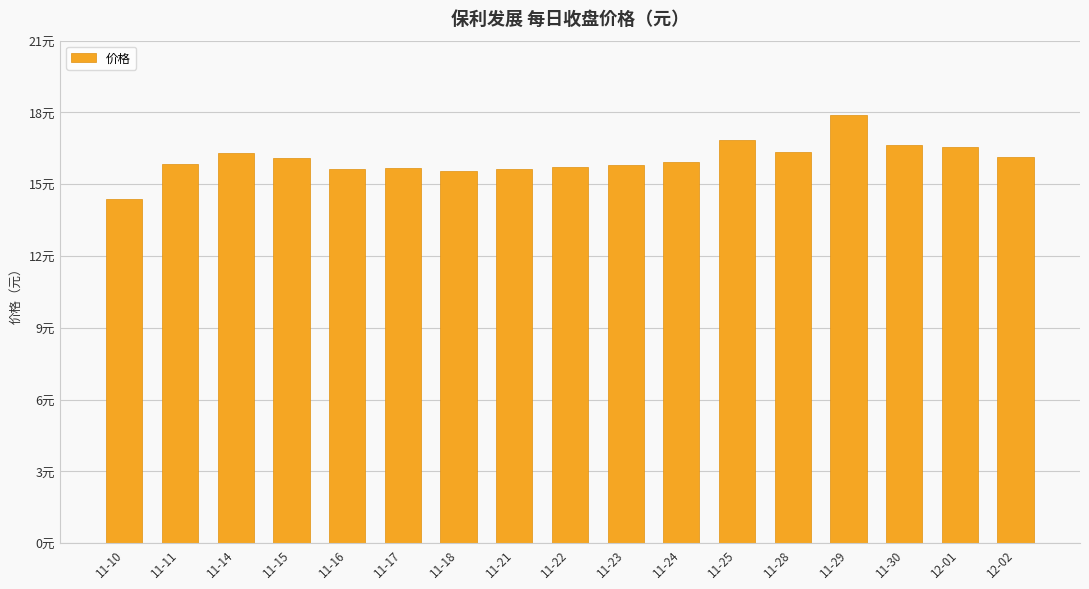

Does the chart contain any negative values?

No